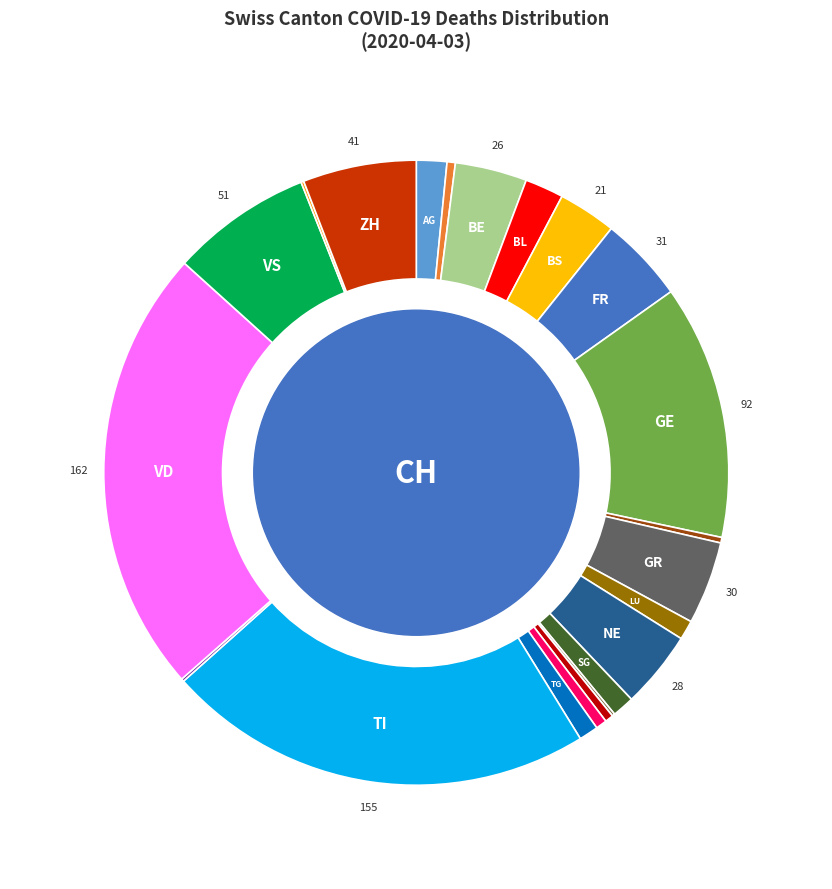

What is the smallest slice in the pie chart?

AI